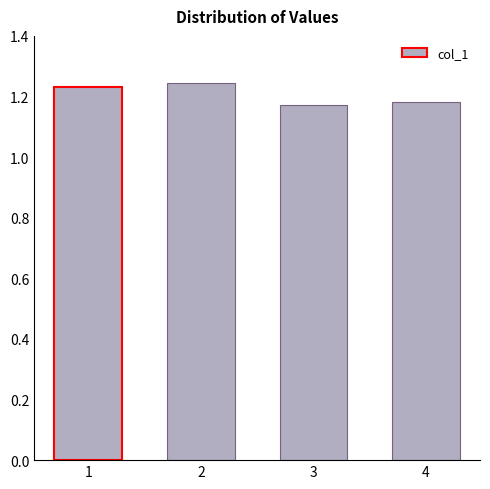

Approximately how many times larger is the value at 2 compared to 1?

1.0